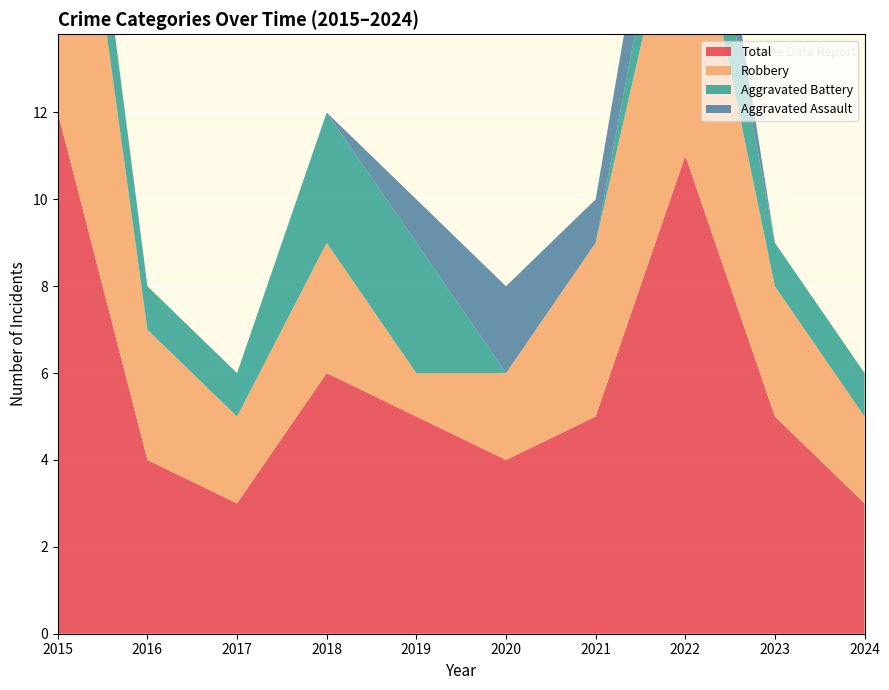

Reading right to left, what are all the values shown in this chart?

Aggravated Assault: 2024=0	2023=0	2022=2	2021=1	2020=2	2019=1	2018=0	2017=0	2016=0	2015=0
Aggravated Battery: 2024=1	2023=1	2022=2	2021=0	2020=0	2019=3	2018=3	2017=1	2016=1	2015=2
Robbery: 2024=2	2023=3	2022=7	2021=4	2020=2	2019=1	2018=3	2017=2	2016=3	2015=10
Total: 2024=3	2023=5	2022=11	2021=5	2020=4	2019=5	2018=6	2017=3	2016=4	2015=12